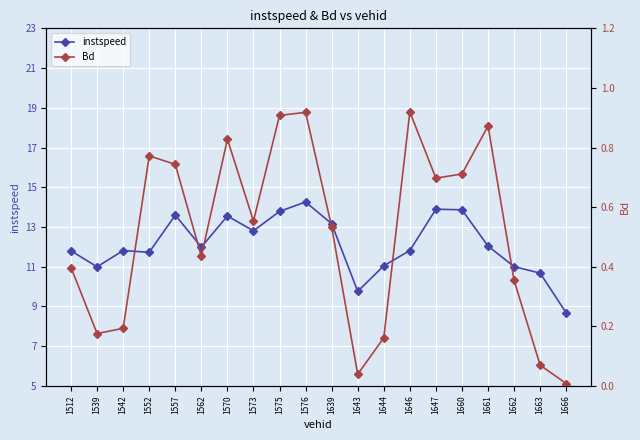

Which series has the widest spread of values?

instspeed